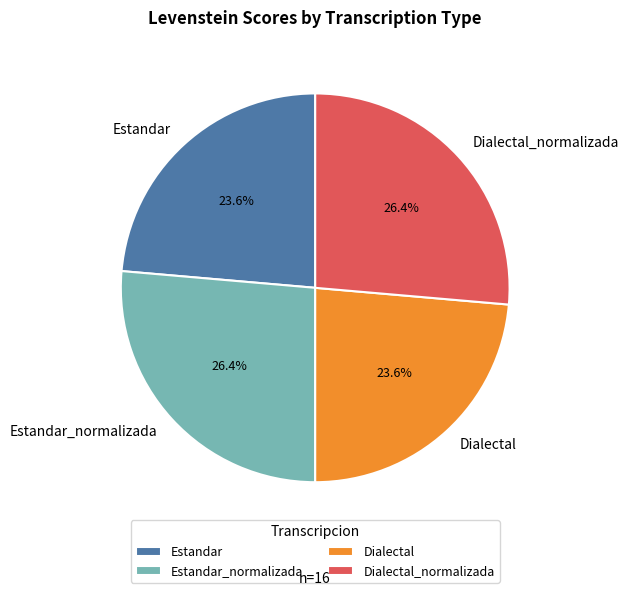

Is Estandar the majority of the pie?

No